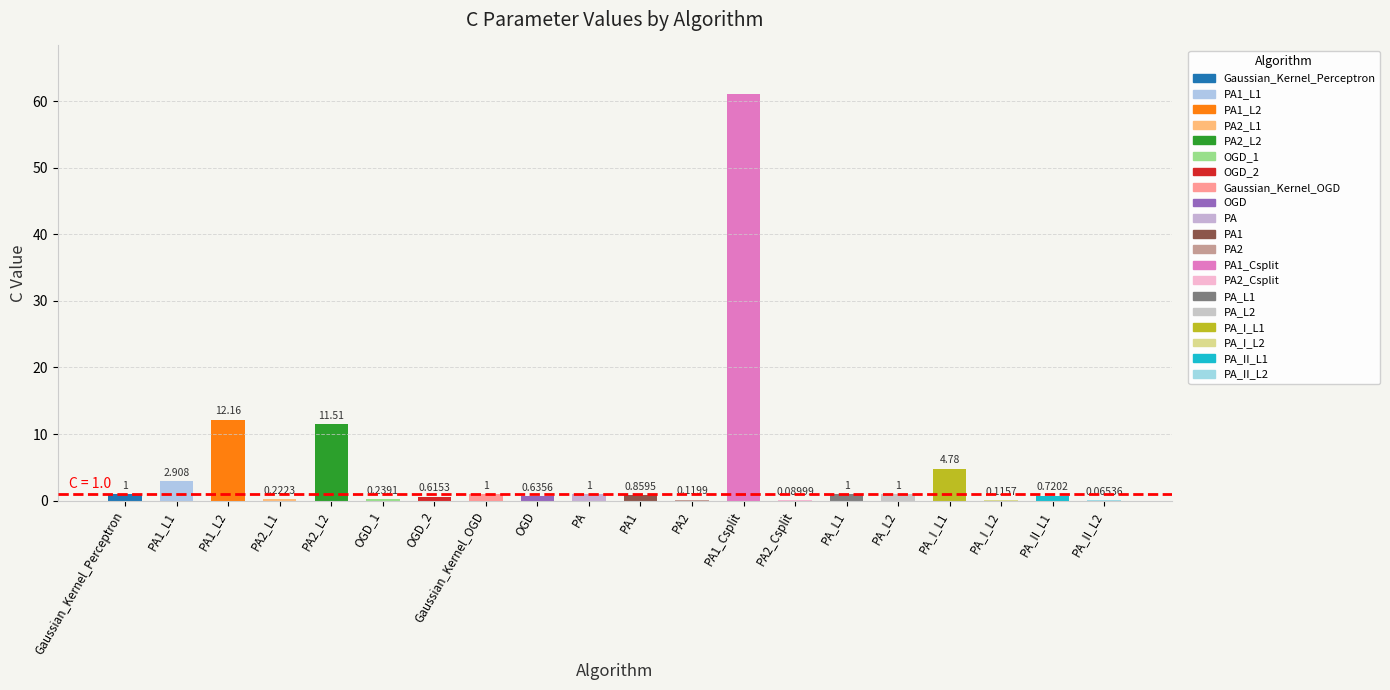

Reading left to right, what are all the values shown in this chart?

1.0	2.9	12.2	0.2	11.5	0.2	0.6	1.0	0.6	1.0	0.9	0.1	61.0	0.1	1.0	1.0	4.8	0.1	0.7	0.1